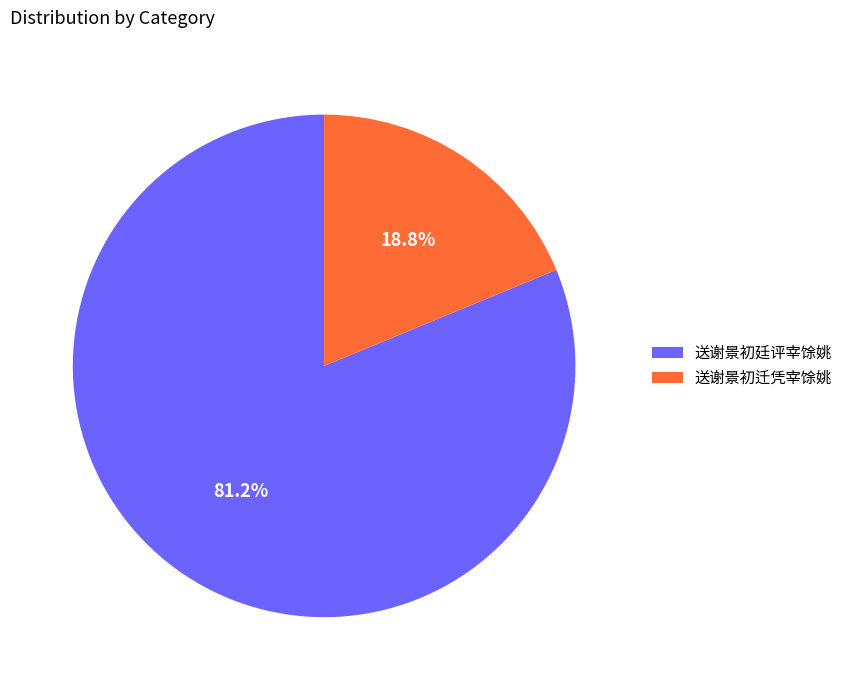

Approximately how many times larger is the value at 送谢景初廷评宰馀姚 compared to 送谢景初迁凭宰馀姚?

4.3